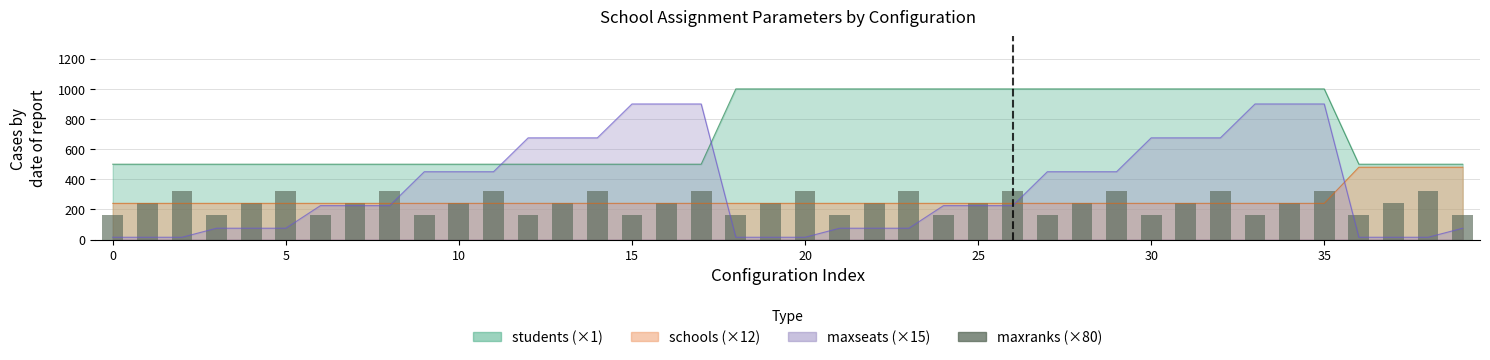

The value at 5 is 320. True or false?

True